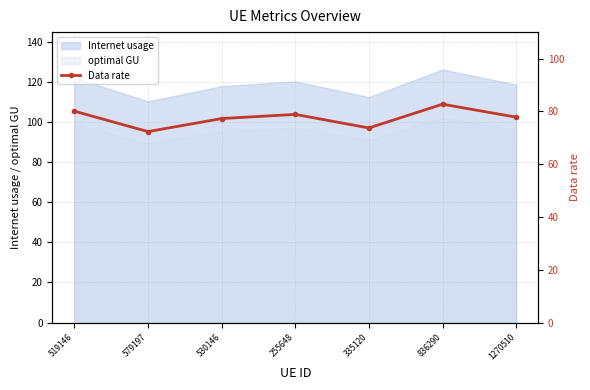

Where is the data nearest to the value 77?

530146